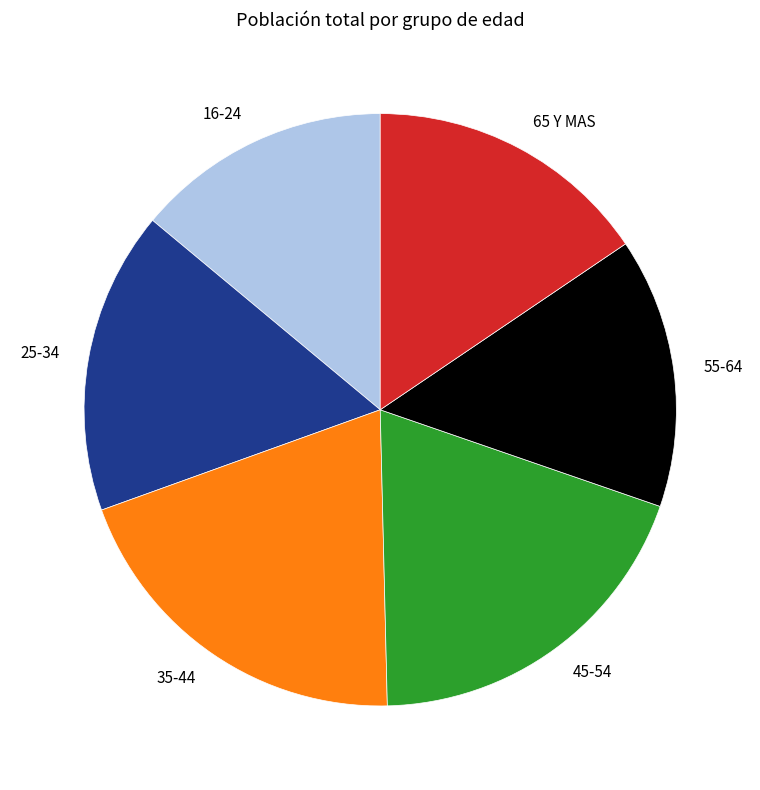

Rank the categories by value from lowest to highest.

16-24, 55-64, 65 Y MAS, 25-34, 45-54, 35-44